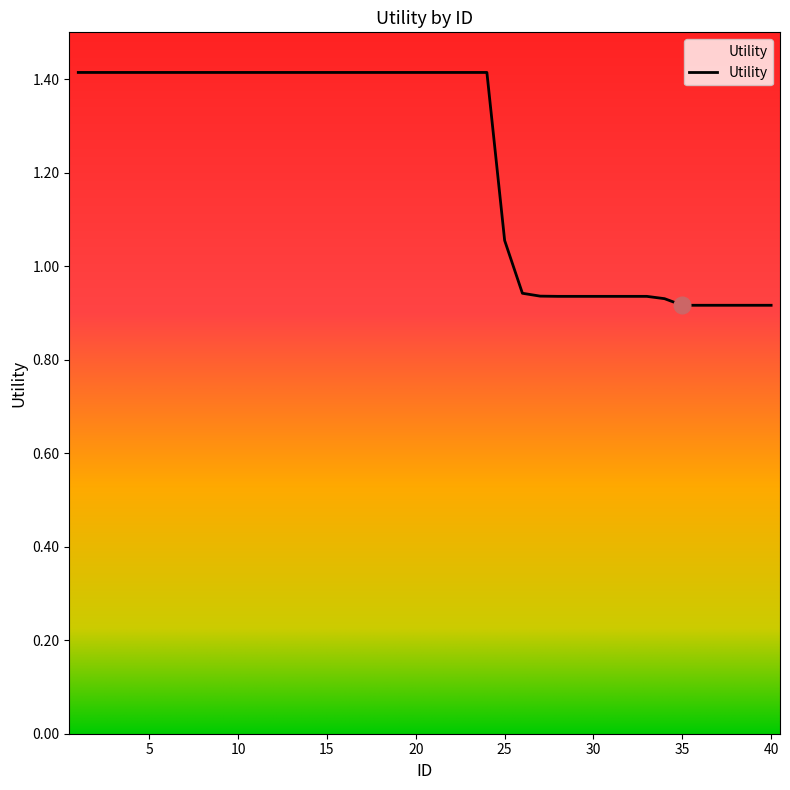

What is the greatest value displayed?

1.4